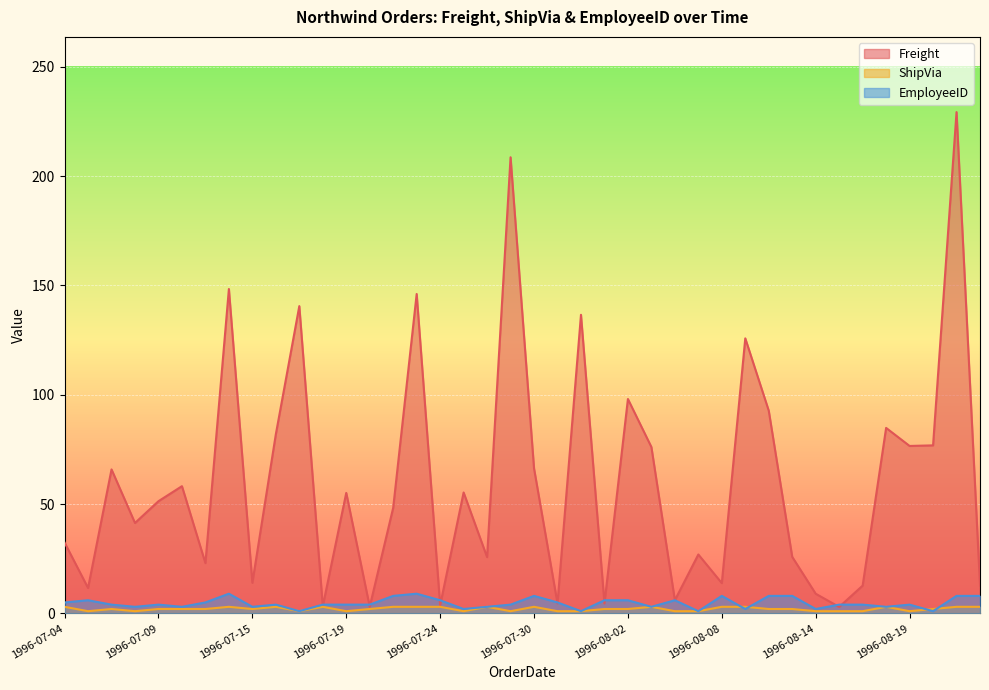

What is the sum of the ShipVia values at 1996-07-19 and 1996-07-09?

3.0